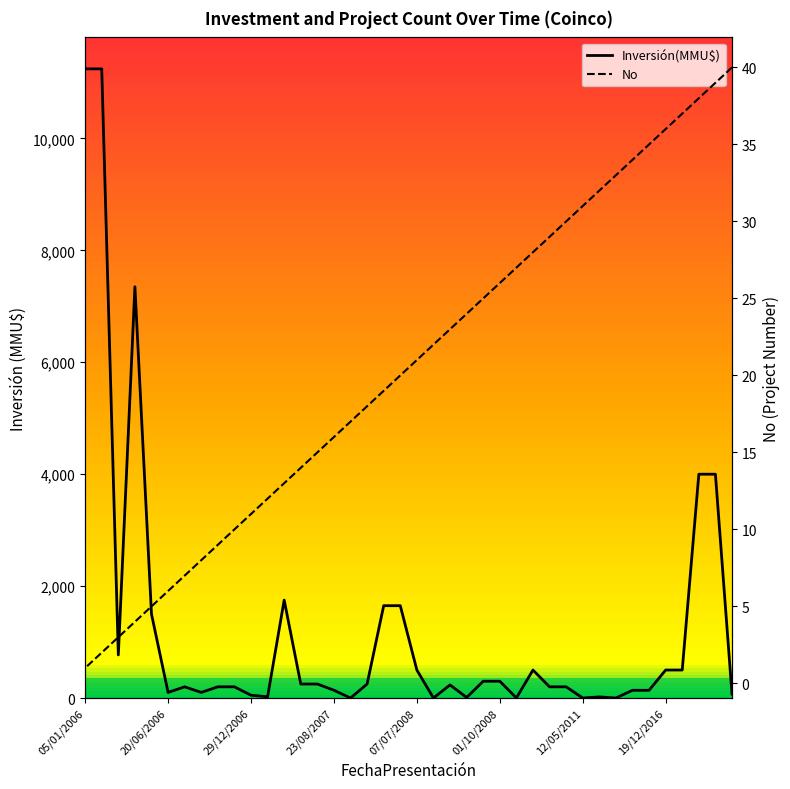

How many values in the No series are below 21?

20